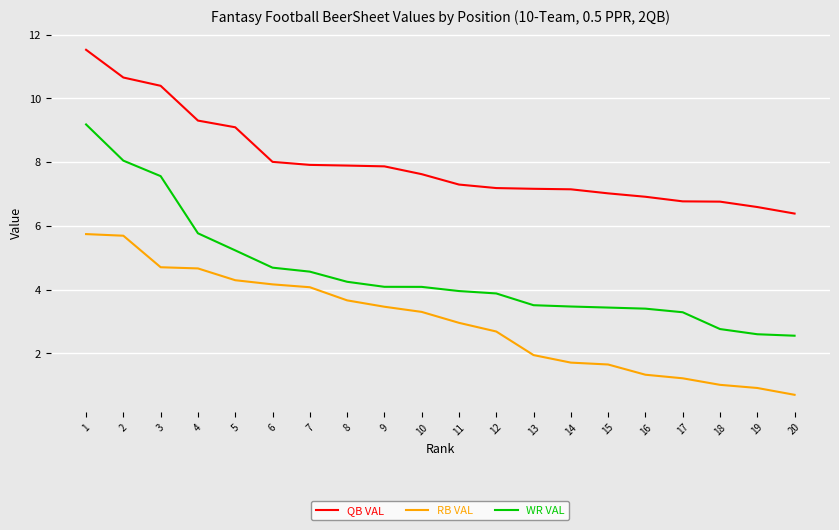

At how many categories does at least one series exceed 5?

20